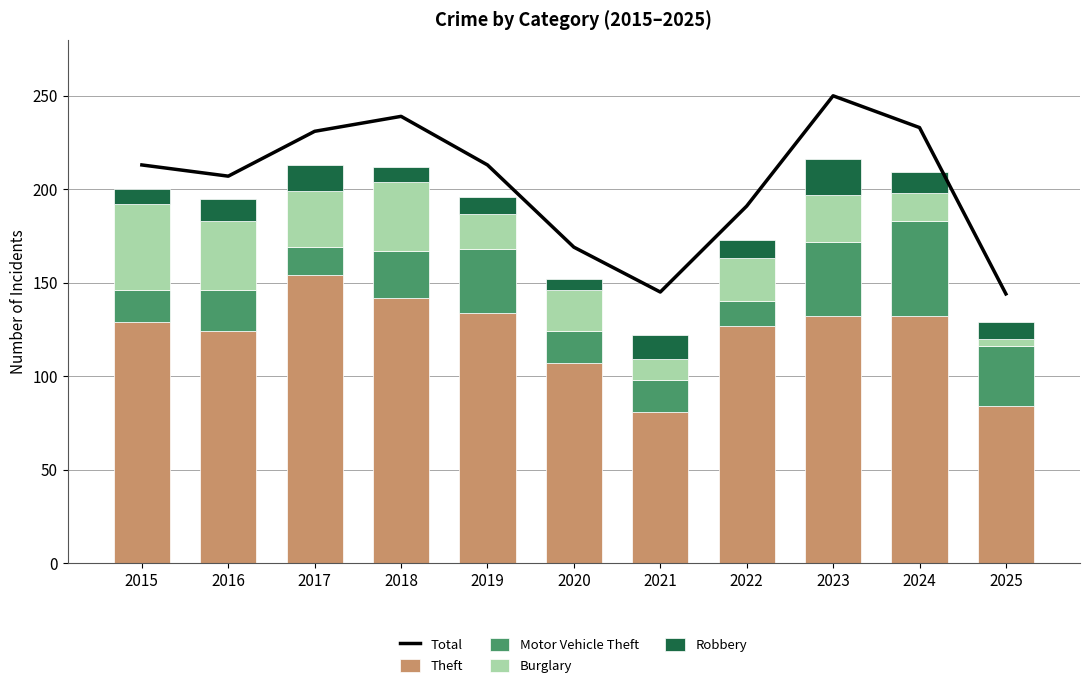

What is the value of the Robbery bar at the 1st from the left?

8